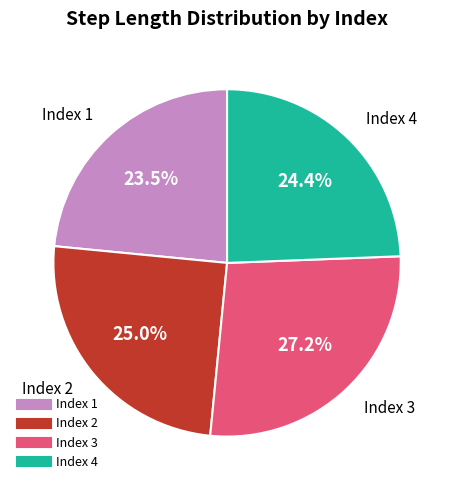

Does any single category account for the majority?

No